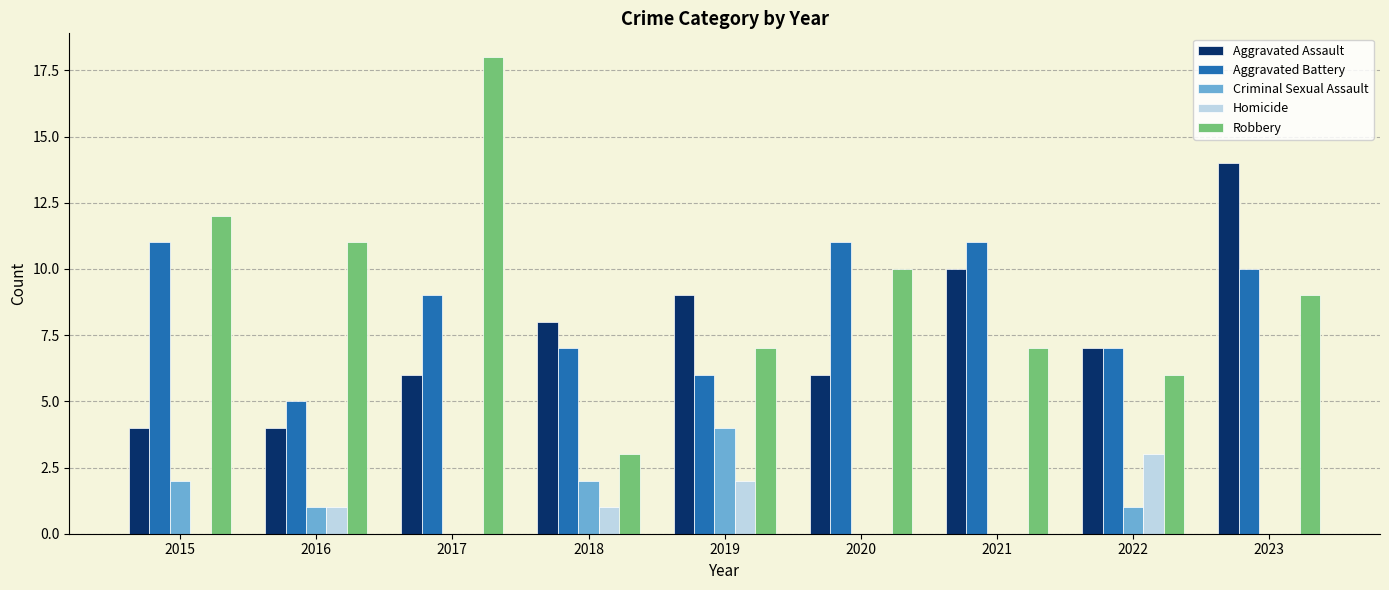

Which category has the highest value across all series?

2017